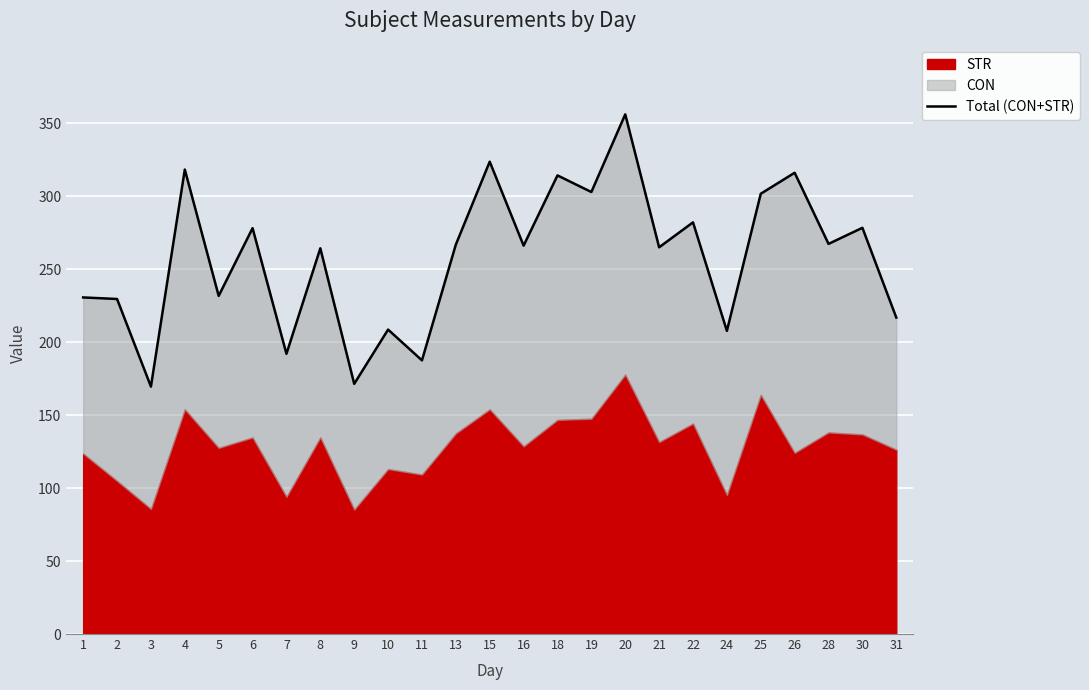

List the labels in order of value, smallest first.

3, 9, 11, 7, 24, 10, 31, 2, 1, 5, 8, 21, 16, 13, 28, 6, 30, 22, 25, 19, 18, 26, 4, 15, 20